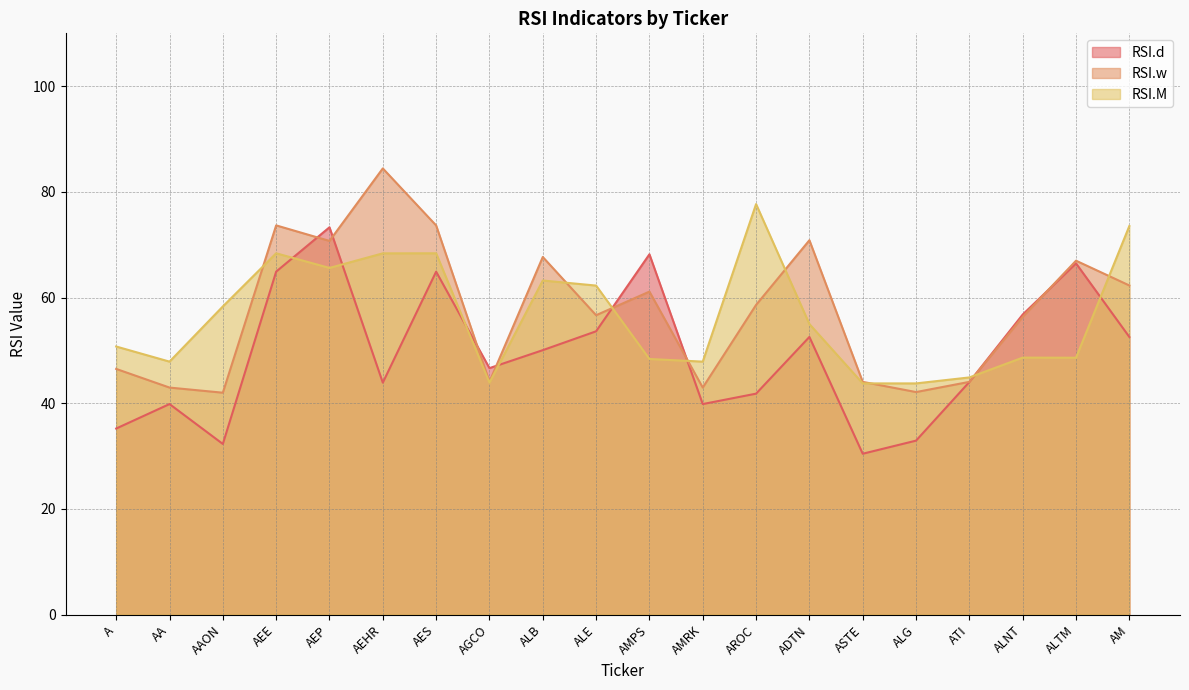

Which series ends up on top after the final intersection of RSI.d and RSI.w?

RSI.w